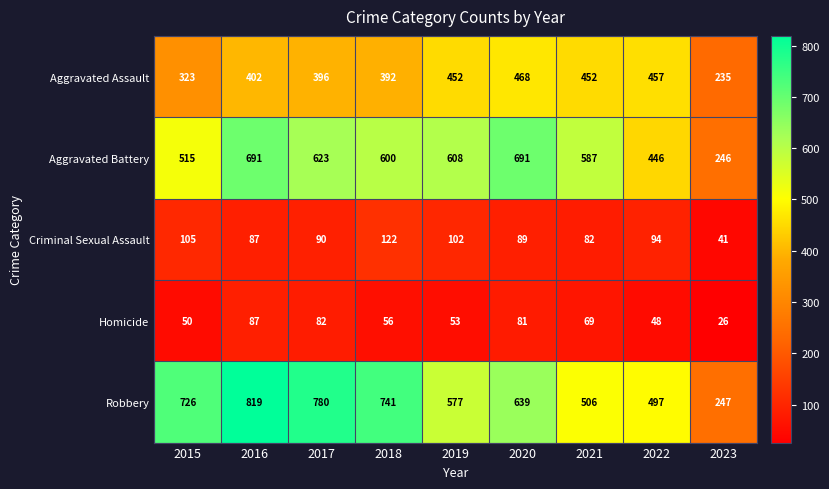

What is the sum of all Criminal Sexual Assault values?

812